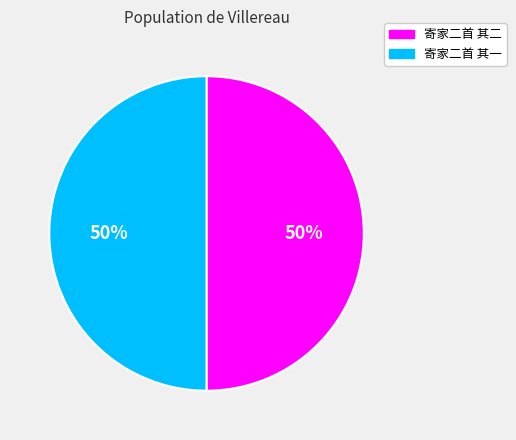

Combined, do 寄家二首 其二 and 寄家二首 其一 account for over 50%?

Yes